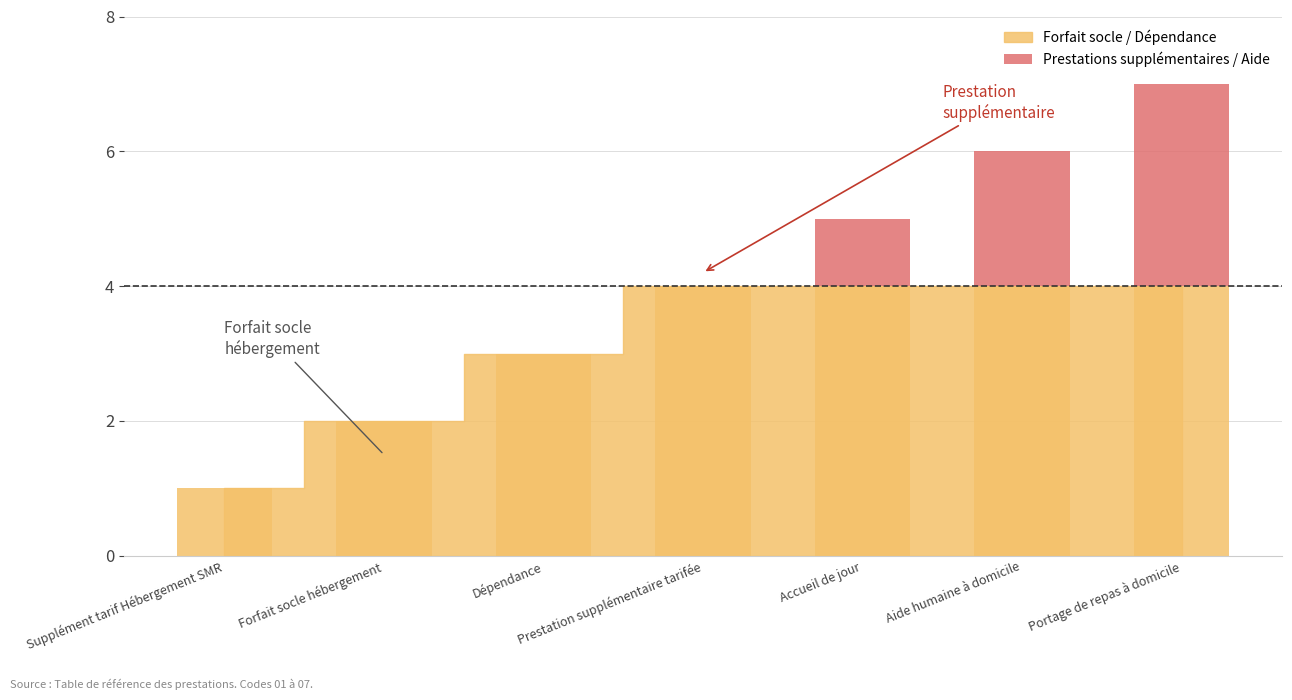

Where is the data nearest to the value 1?

Accueil de jour